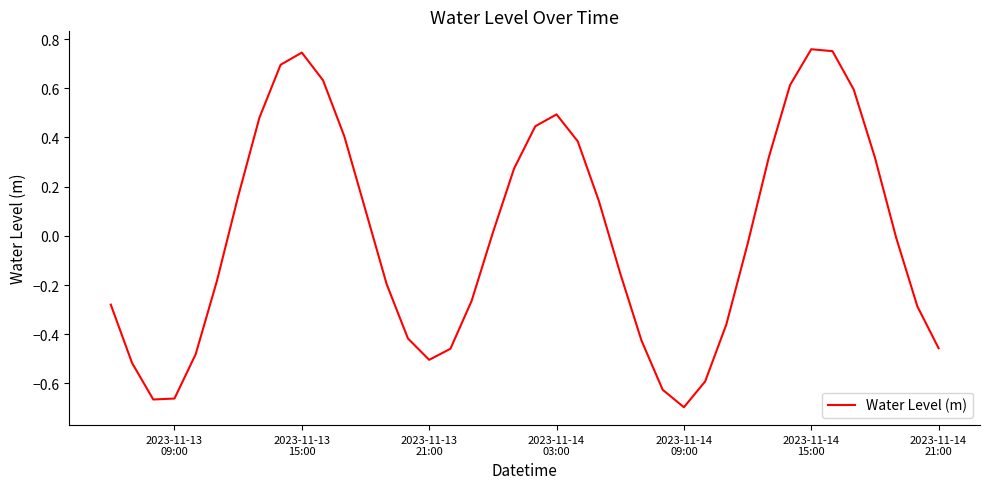

True or false: the data has more than 0 interior local peaks.

True